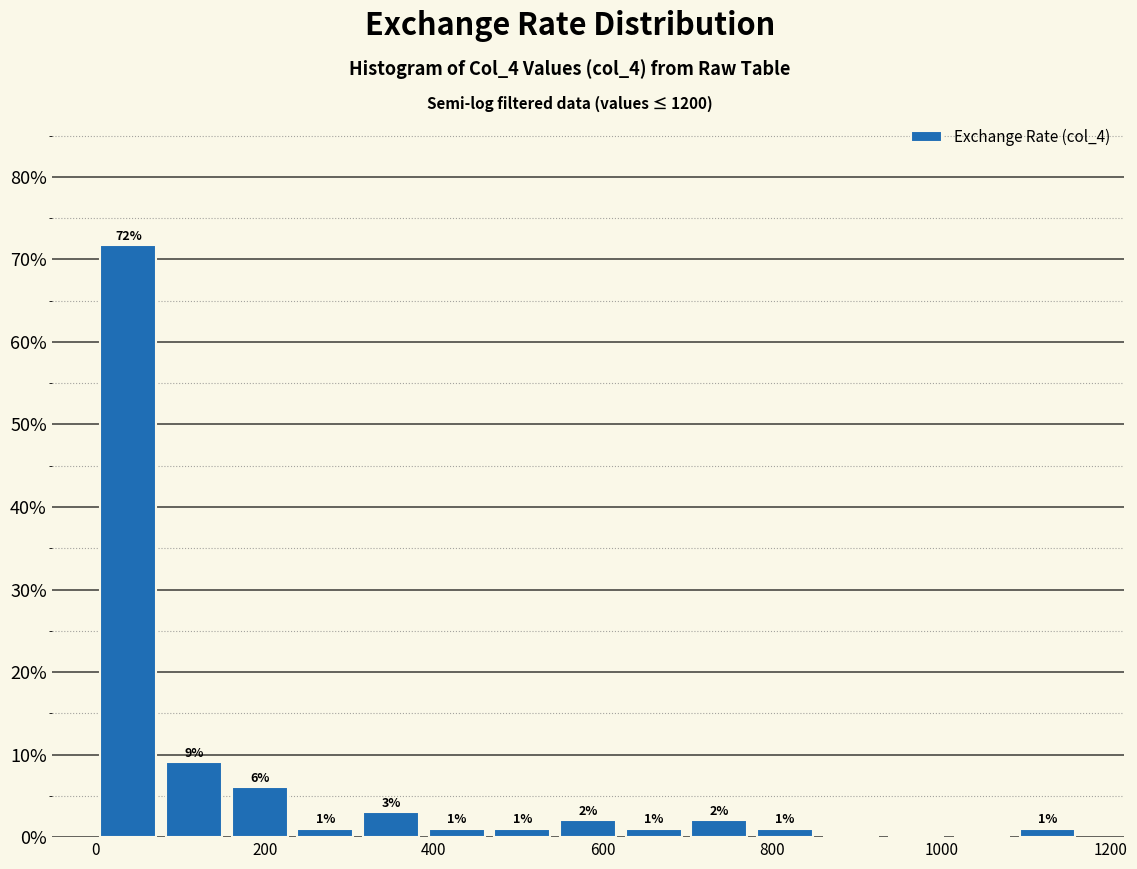

Around what value on the x-axis is the tallest bar? Give the approximate position of its centre, as read against the axis.

40